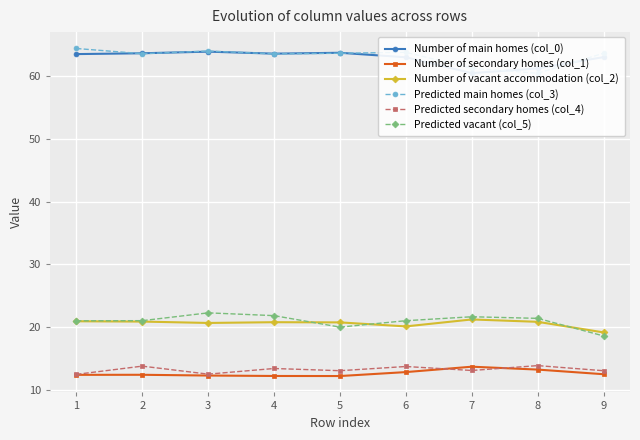

At which label does Predicted vacant (col_5) reach its minimum?

9